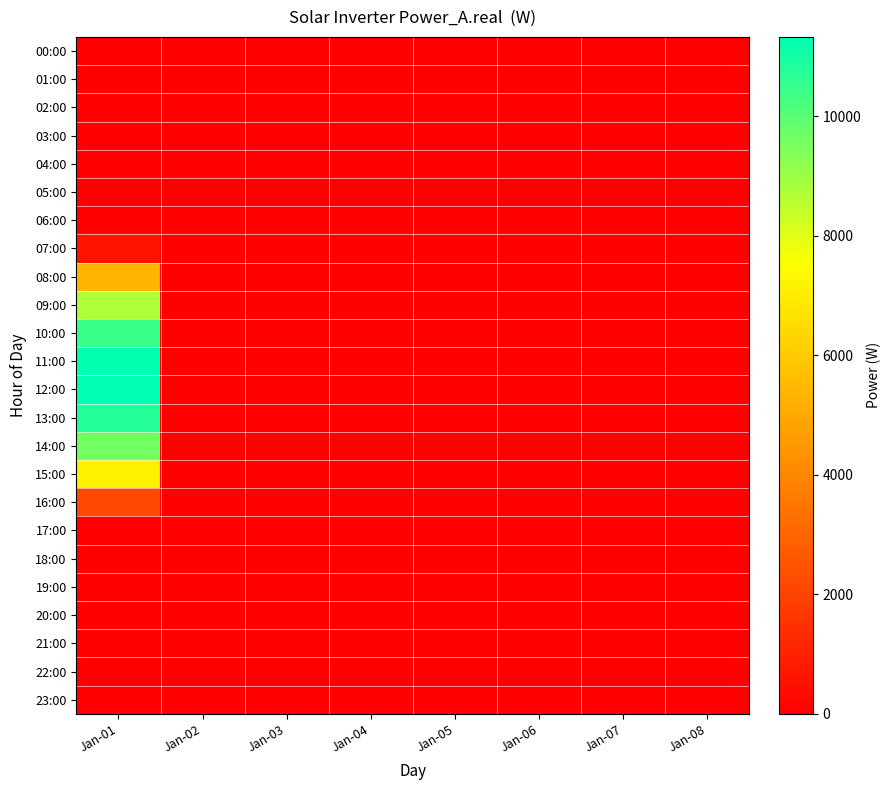

How many series are shown in this chart?

24